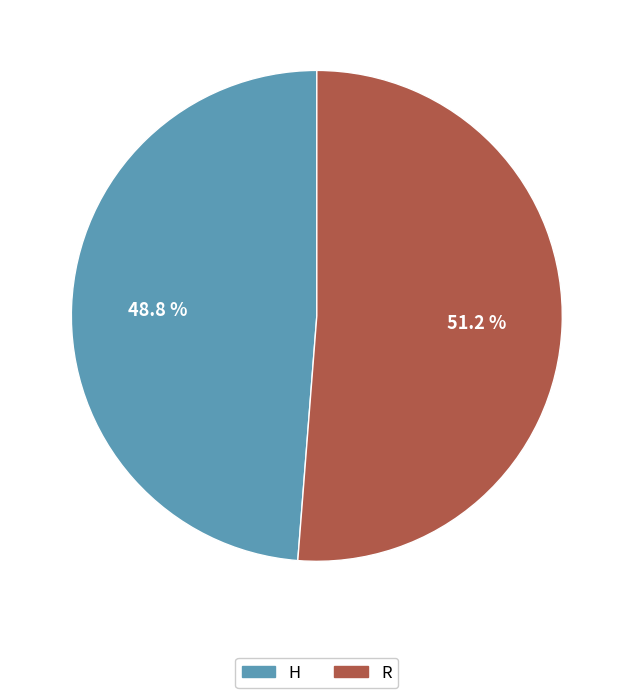

What is the largest slice in the pie chart?

R